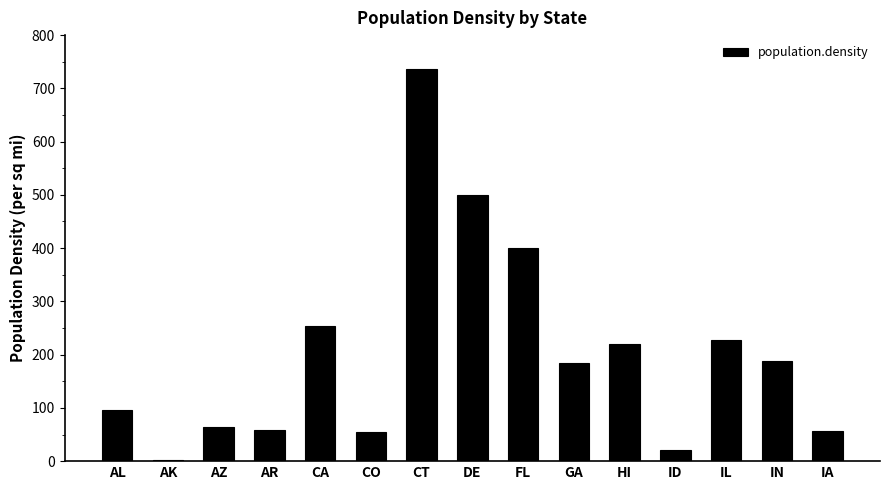

What is the sum of the values at ID and CT?

757.8